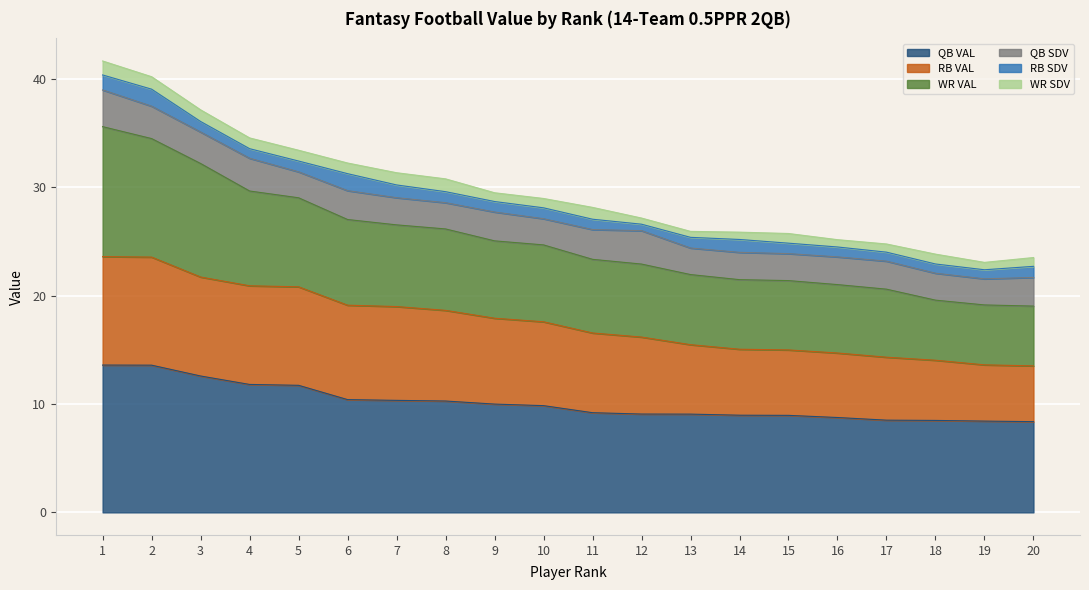

The value of QB VAL at 9 is 17.3. True or false?

False